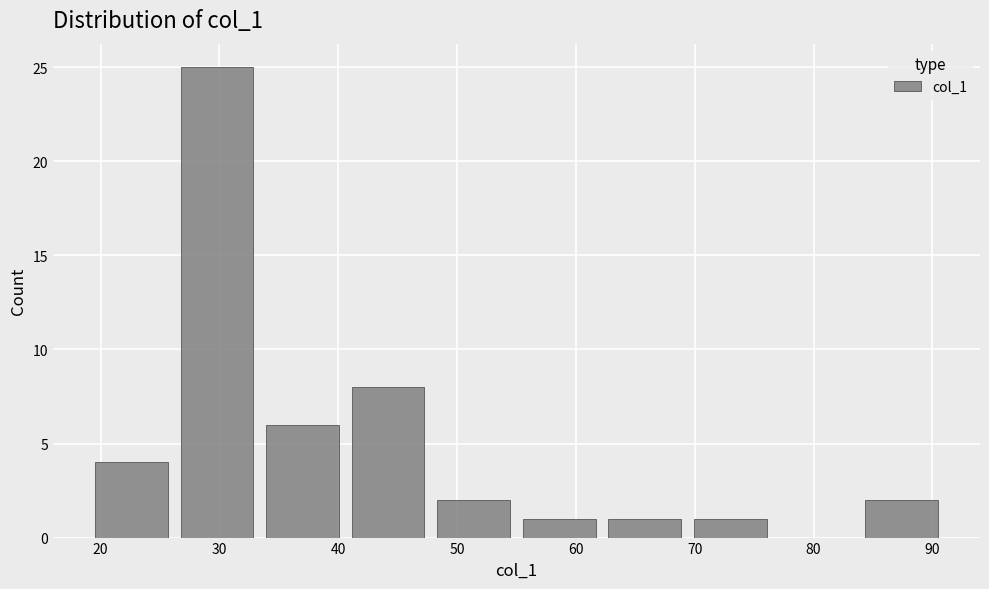

Reading left to right, transcribe this chart: for each bar, give the range it covers on the x-axis and its height. Neither the bar edges nor the heights are printed on the chart, so give them approximately, as read against the axes.

19.0 to 26.2: 4
26.2 to 33.4: 25
33.4 to 40.6: 6
40.6 to 47.8: 8
47.8 to 55.0: 2
55.0 to 62.2: 1
62.2 to 69.4: 1
69.4 to 76.6: 1
76.6 to 83.8: 0
83.8 to 91.0: 2